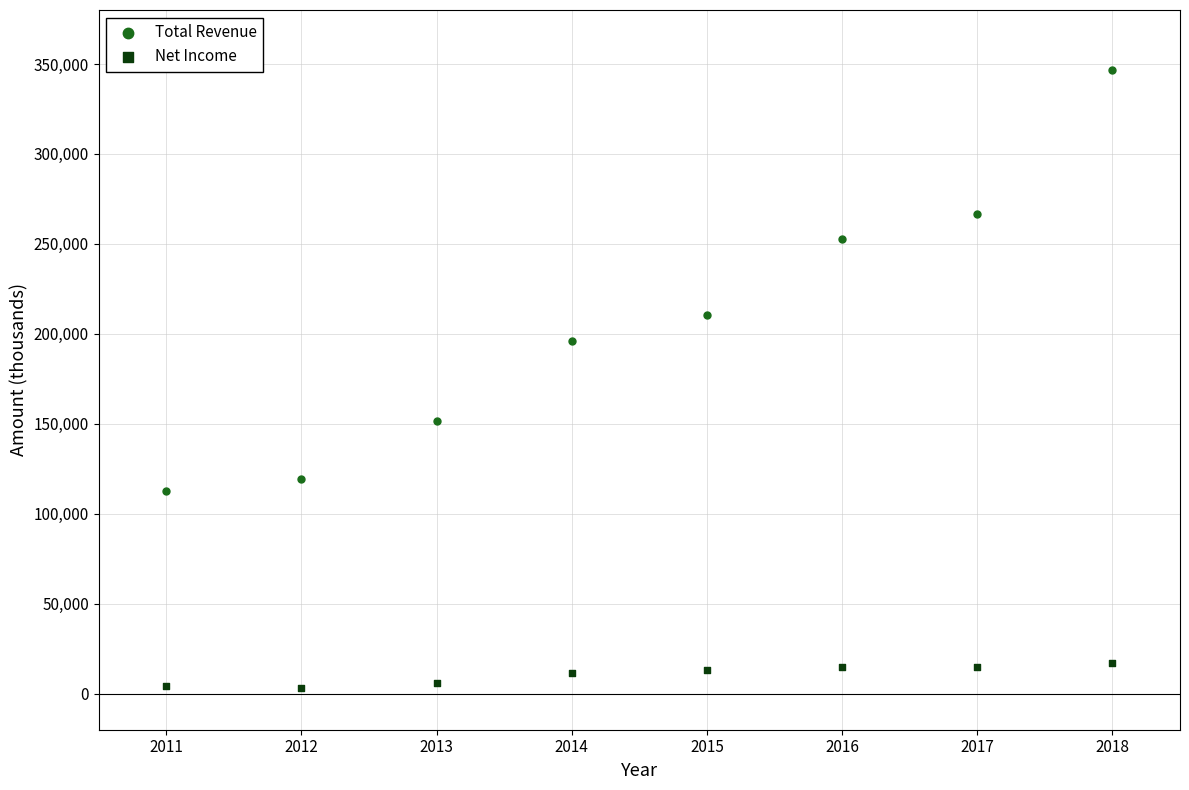

Which series contains the highest Y value?

Total Revenue